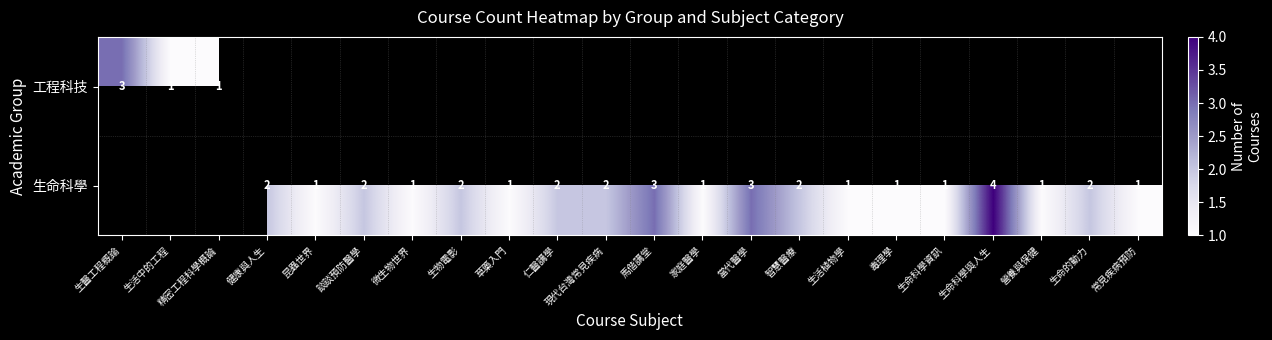

True or false: 生命科學 has a value of 2 at 生物電影.

True